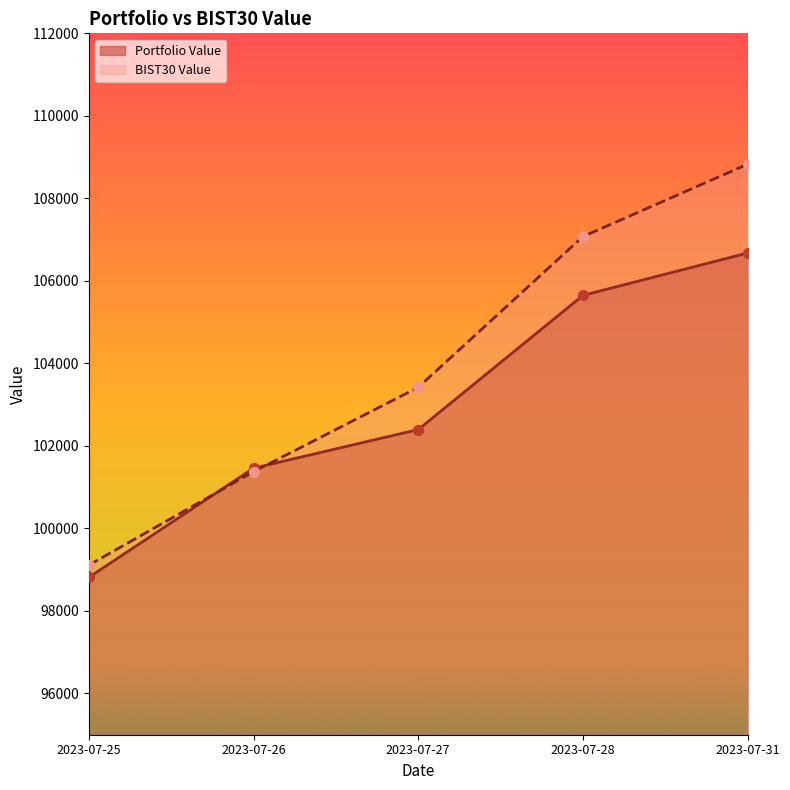

What are all the series names shown in the legend?

Portfolio Value, BIST30 Value